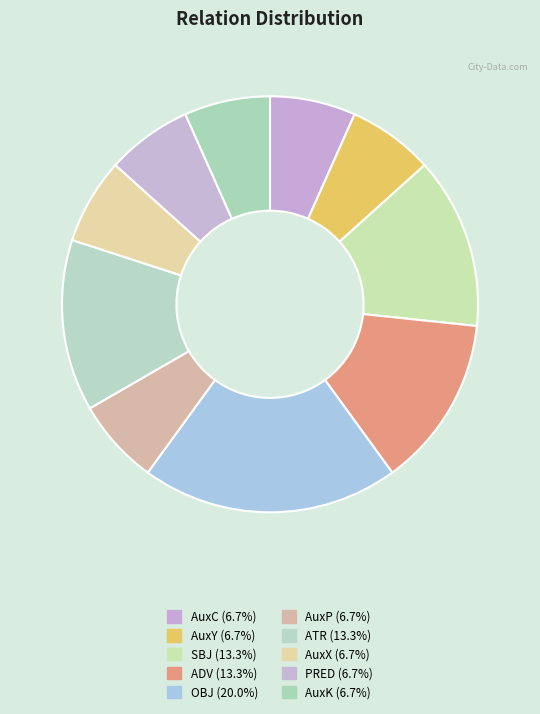

Rank the categories by value from lowest to highest.

AuxC, AuxY, AuxP, AuxX, PRED, AuxK, SBJ, ADV, ATR, OBJ